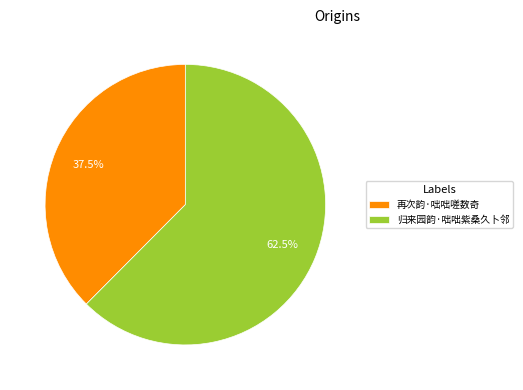

Which category accounts for the majority?

归来园韵·咄咄紫桑久卜邻